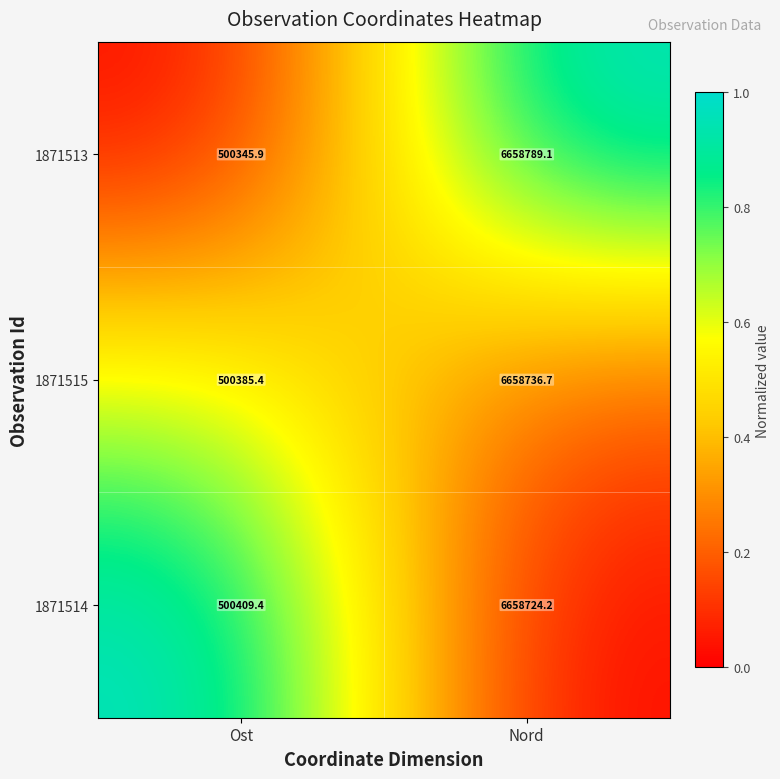

What is the difference between the 1871514 values at Ost and Nord?

6158314.8